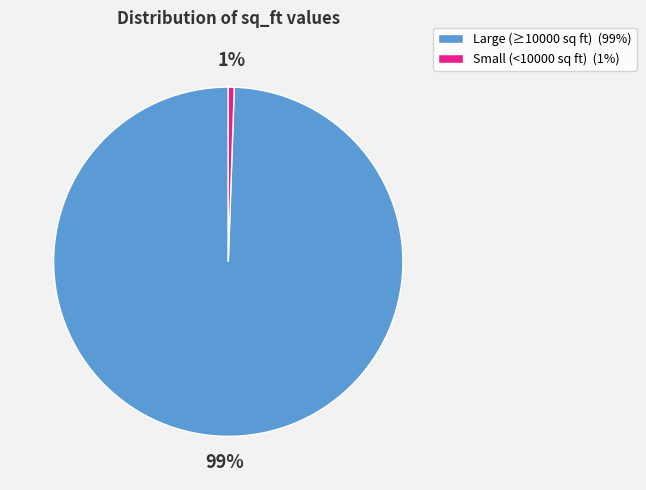

Count the number of slices in the pie.

2